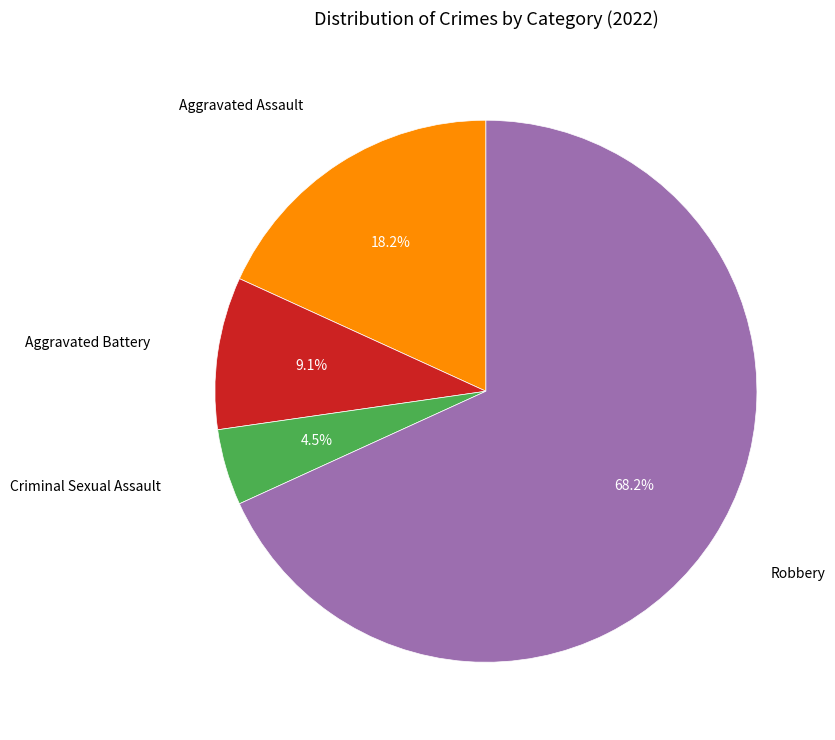

Is there any slice that represents more than half of the pie?

Yes